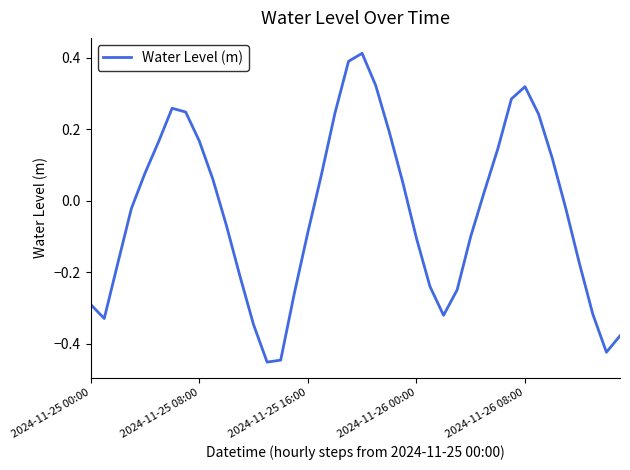

What is the difference between the maximum and minimum values?

0.9